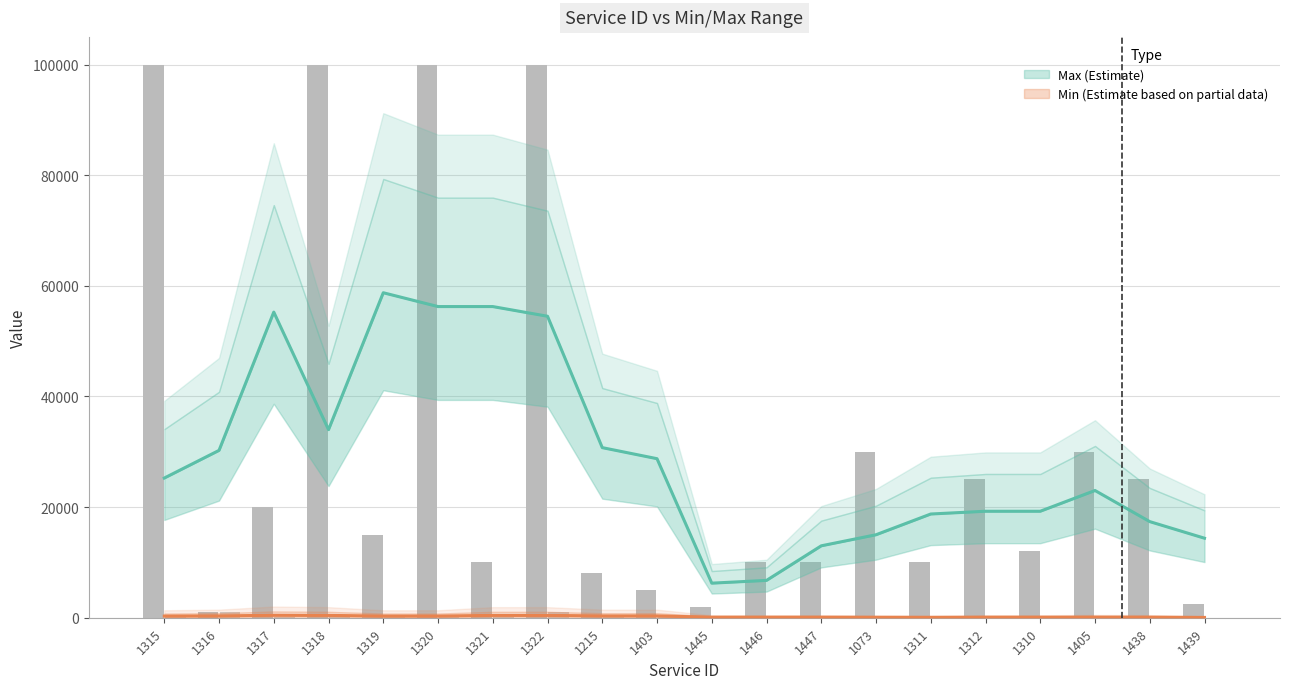

Are the bars grouped side by side (vs. stacked)?

Yes